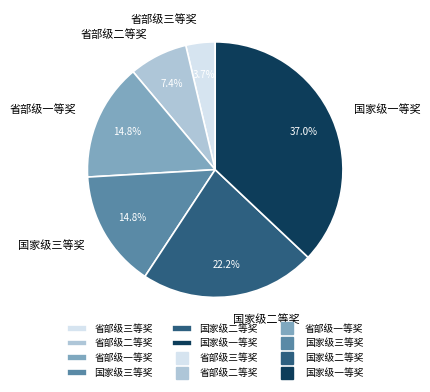

Combined, do 国家级二等奖 and 国家级三等奖 account for over 50%?

No